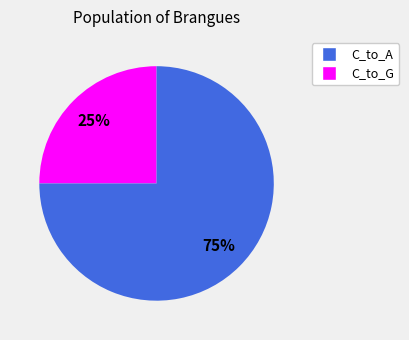

To the nearest percent, what percentage of the pie is C_to_A?

25%